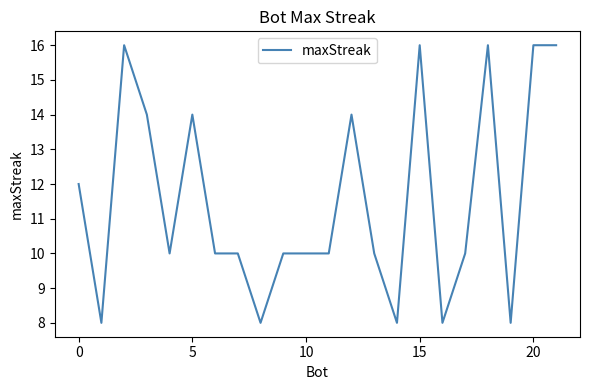

What is the smallest value displayed?

8